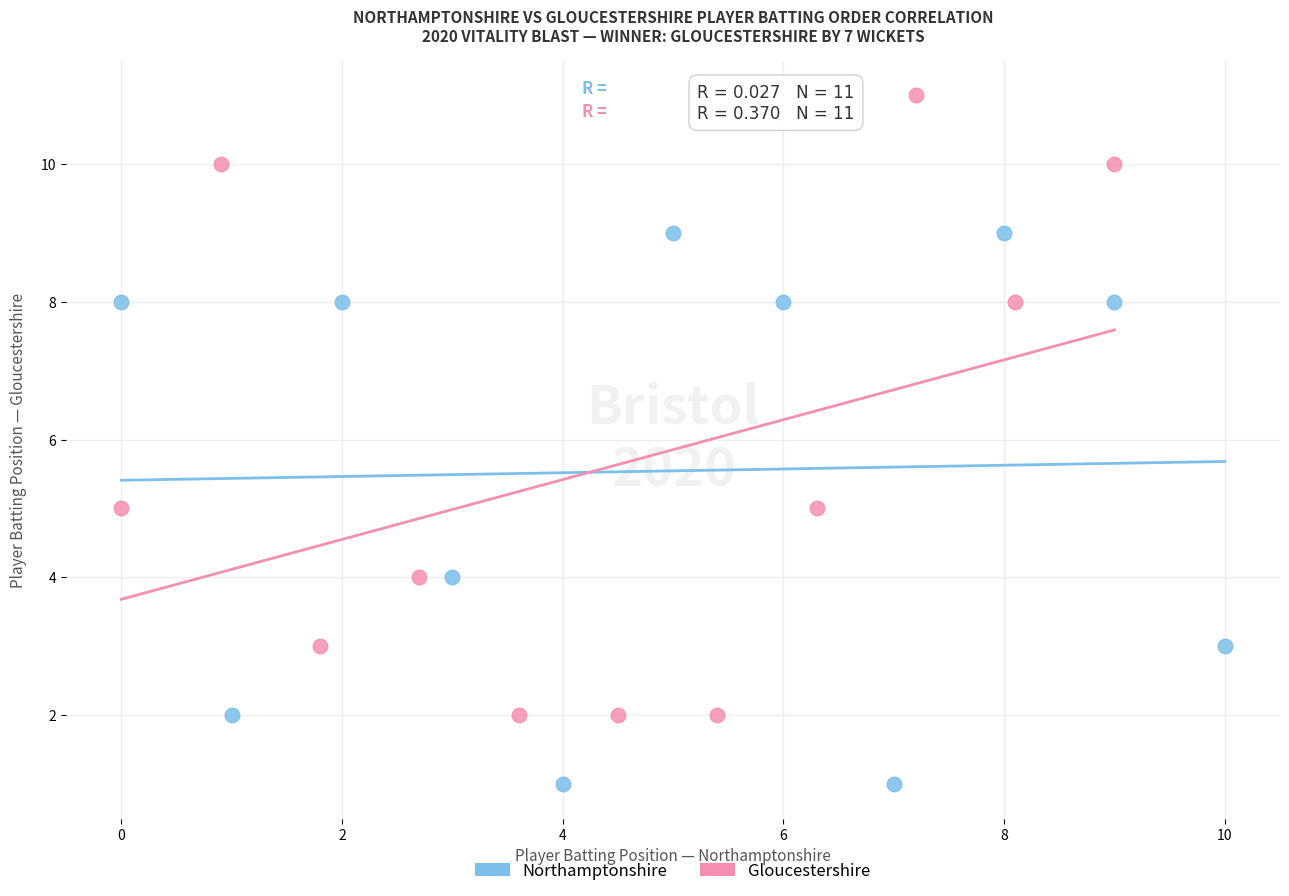

What are all the series names shown in the legend?

Northamptonshire, Gloucestershire